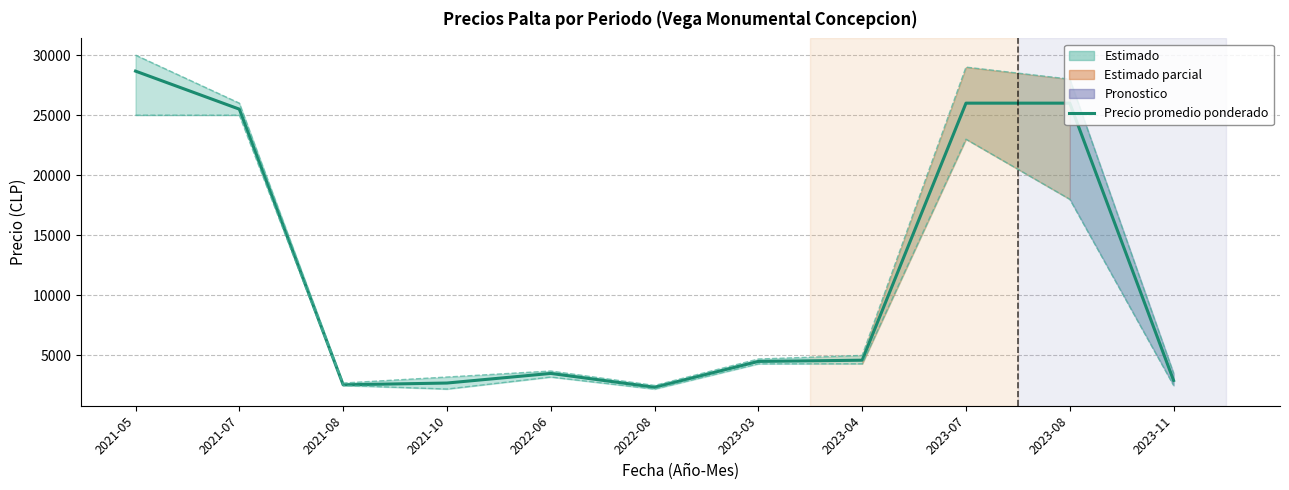

What is the maximum value shown in the chart?

30000